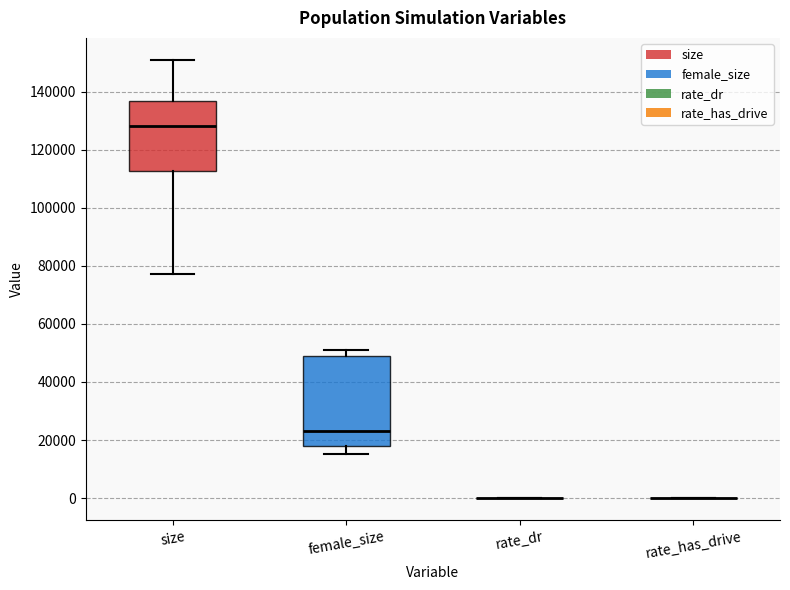

Reading left to right, read every box against the y-axis: the position of its median line, the range the box covers, and the ends of its whiskers. The values are not printed on the chart, so give them approximately, as read against the axis.

size: median 128000, box 112000 to 136000, whiskers 78000 to 150000
female_size: median 24000, box 18000 to 50000, whiskers 16000 to 52000
rate_dr: box collapsed to a line at 0, whiskers 0 to 0
rate_has_drive: box collapsed to a line at 0, whiskers 0 to 0